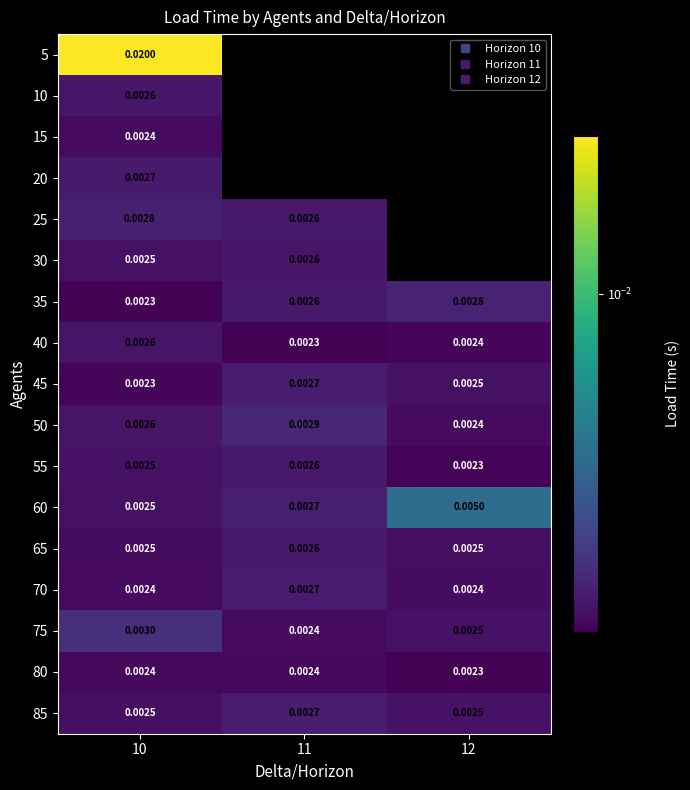

The 70 series shows 0.0 at 12. True or false?

True